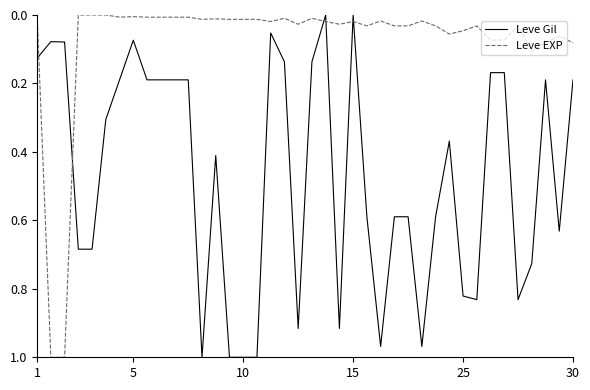

True or false: Leve EXP and Leve Gil cross at least once.

True